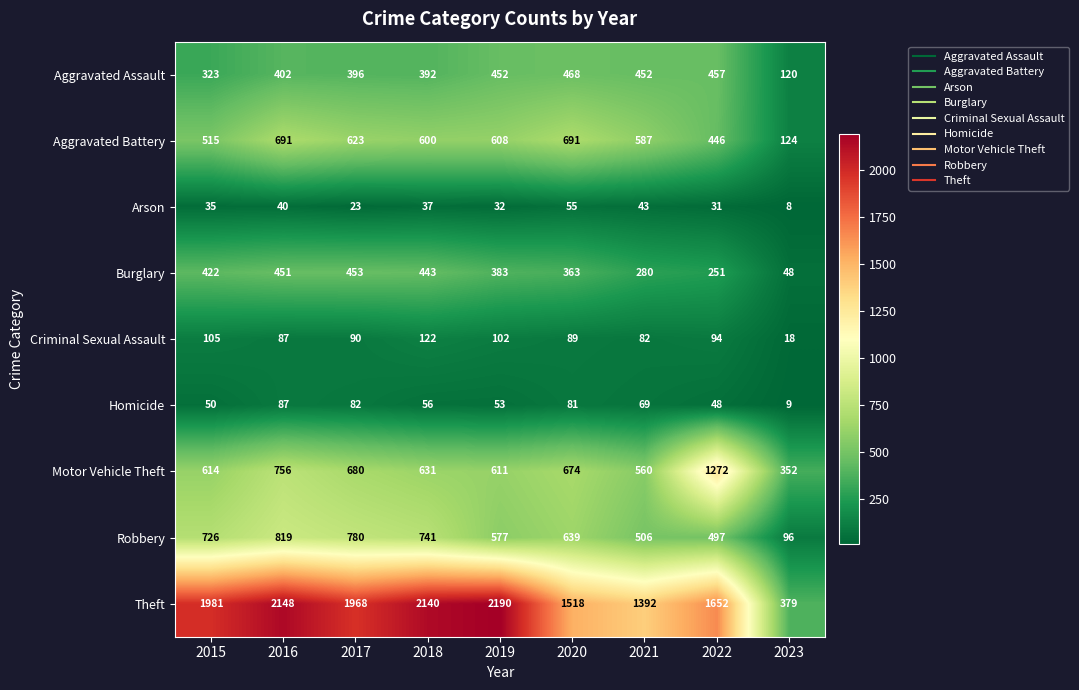

At which category does the chart reach its peak across all series?

2019